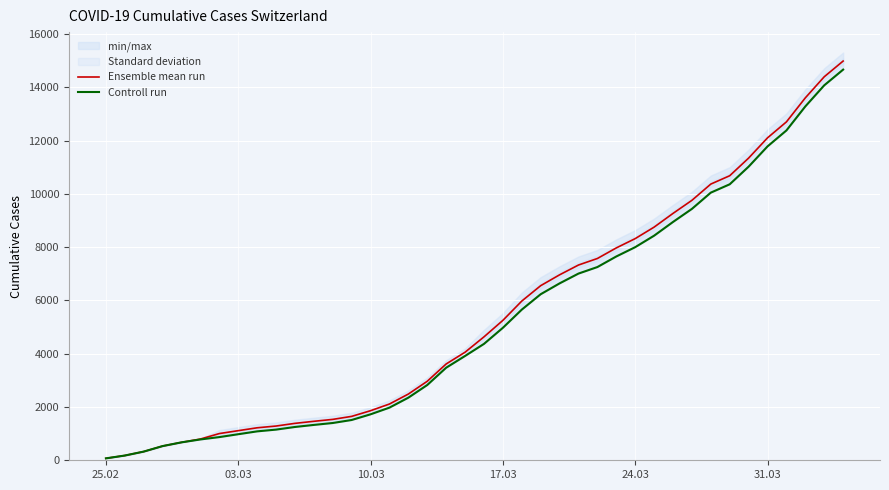

Which series has the widest spread of values?

Ensemble mean run